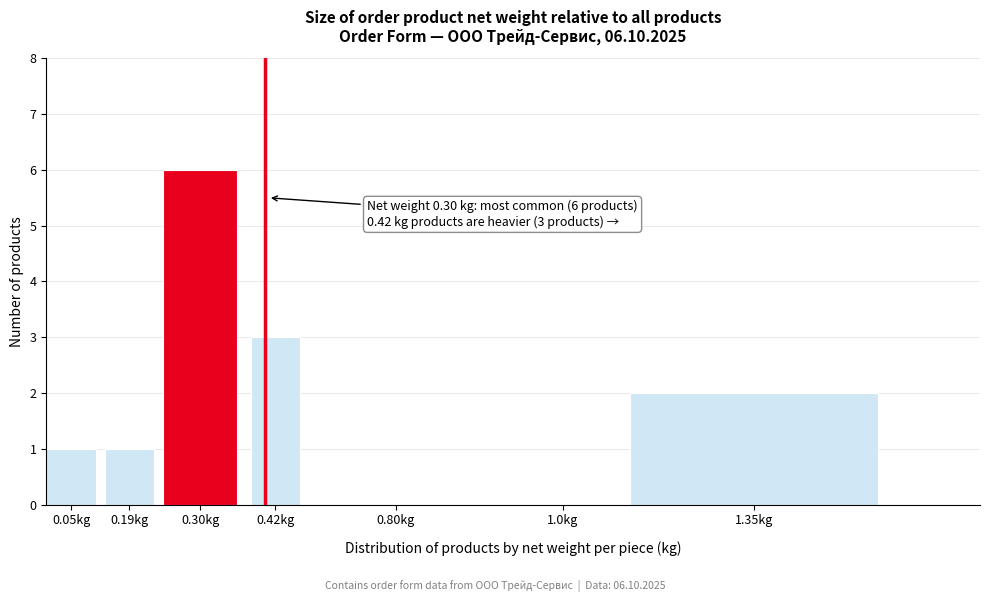

Reading left to right, transcribe all the data shown in this chart.

0.05kg=1	0.19kg=1	0.30kg=6	0.42kg=3	0.80kg=0	1.0kg=0	1.35kg=2